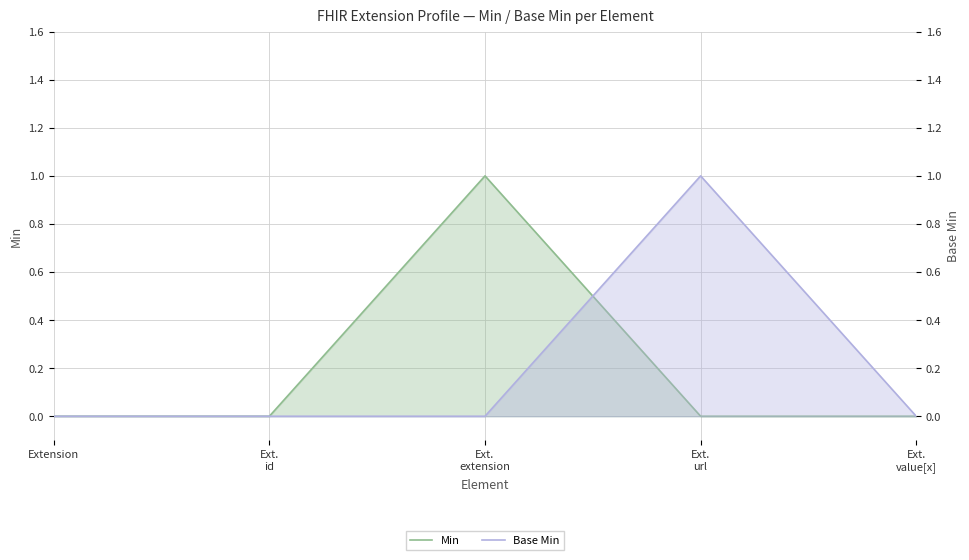

What are all the series names shown in the legend?

Min (left axis), Base Min (right axis)